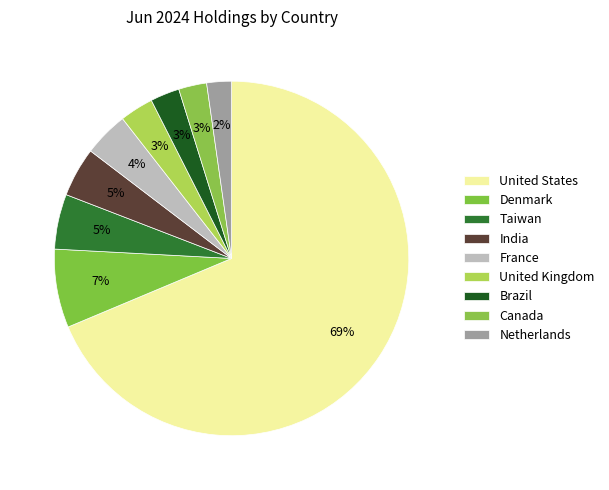

To the nearest percent, what is the difference between the Taiwan and Canada slice percentages?

2%